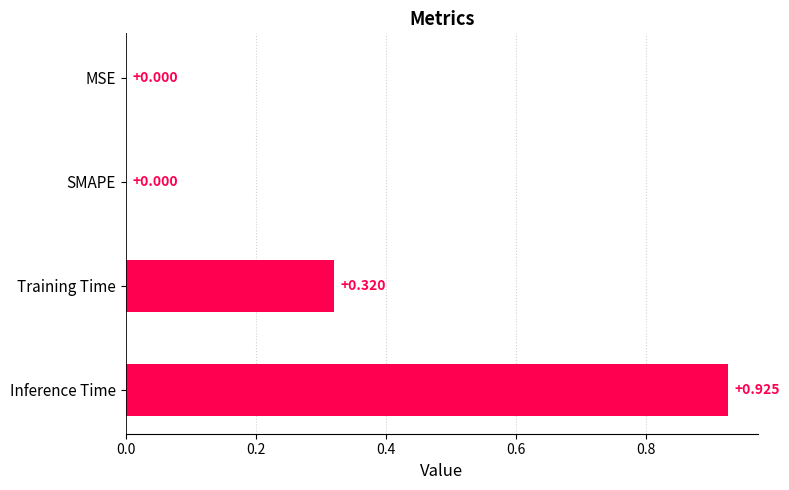

Which label corresponds to the largest value in the chart?

Inference Time